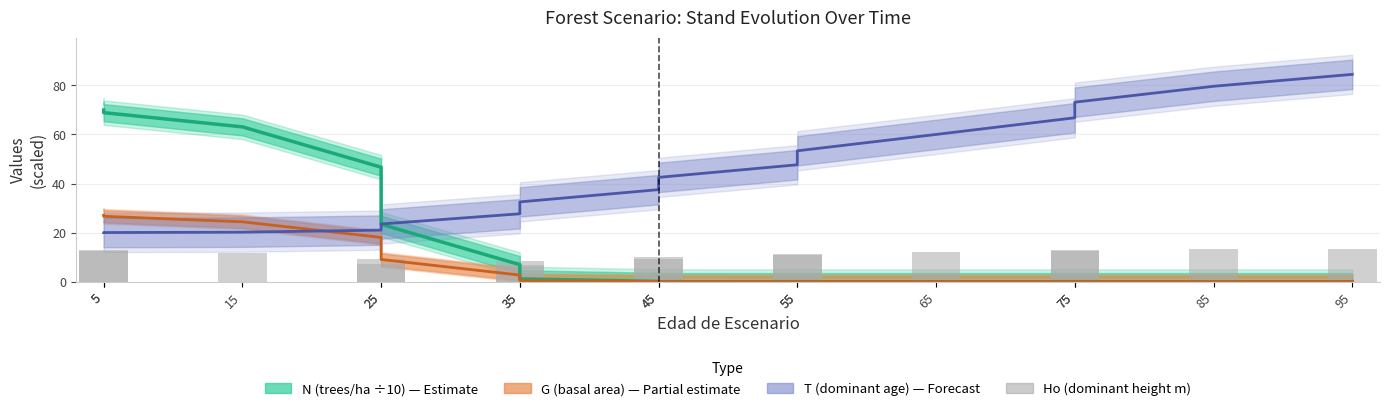

What is the value of the 2nd bar from the left?

12.7